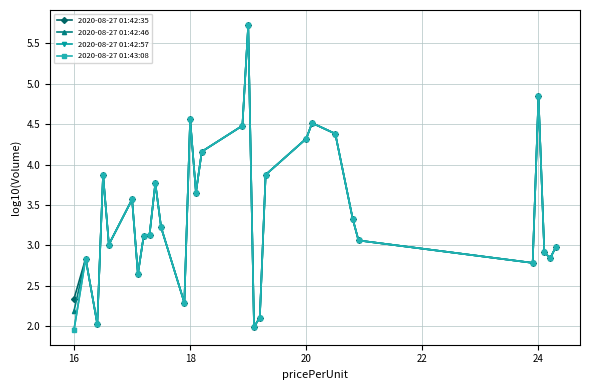

True or false: 2020-08-27 01:42:57 and 2020-08-27 01:43:08 intersect in this chart.

False